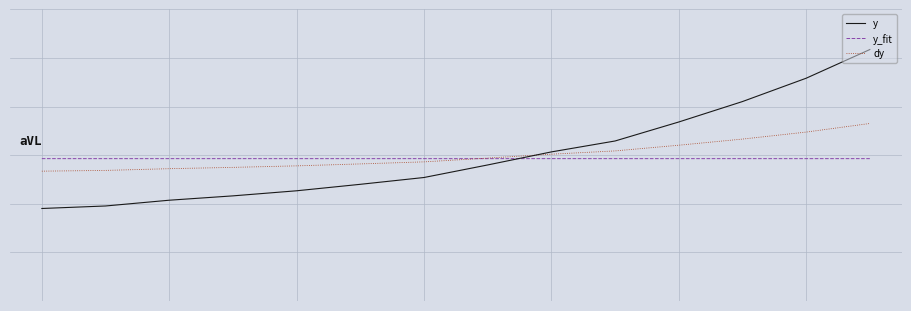

At which label does y reach its peak?

13